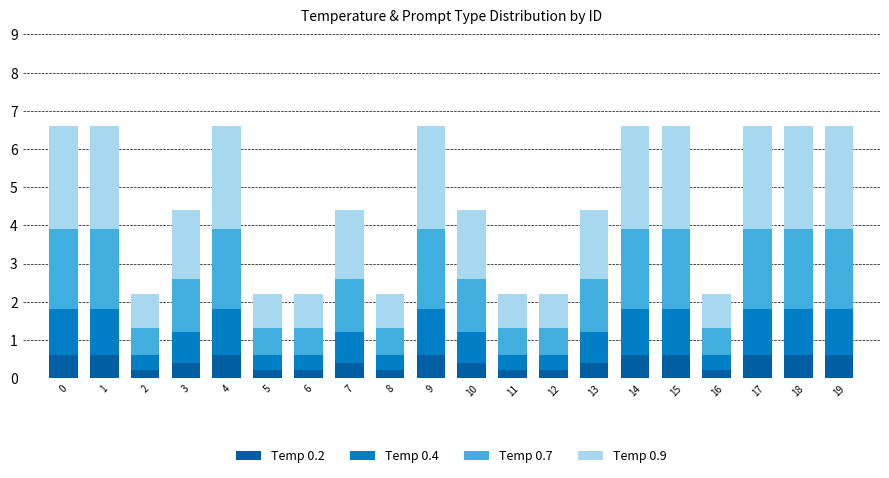

How many bars are there in total?

20